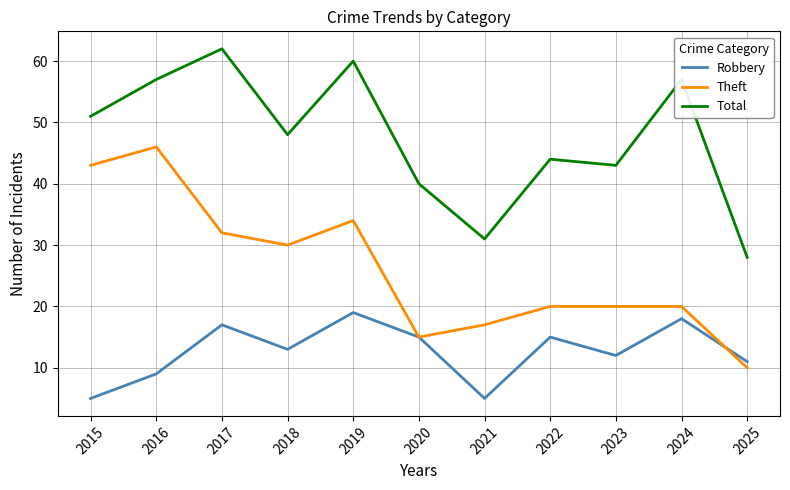

Between 2020 and 2021, which series saw the biggest shift?

Robbery